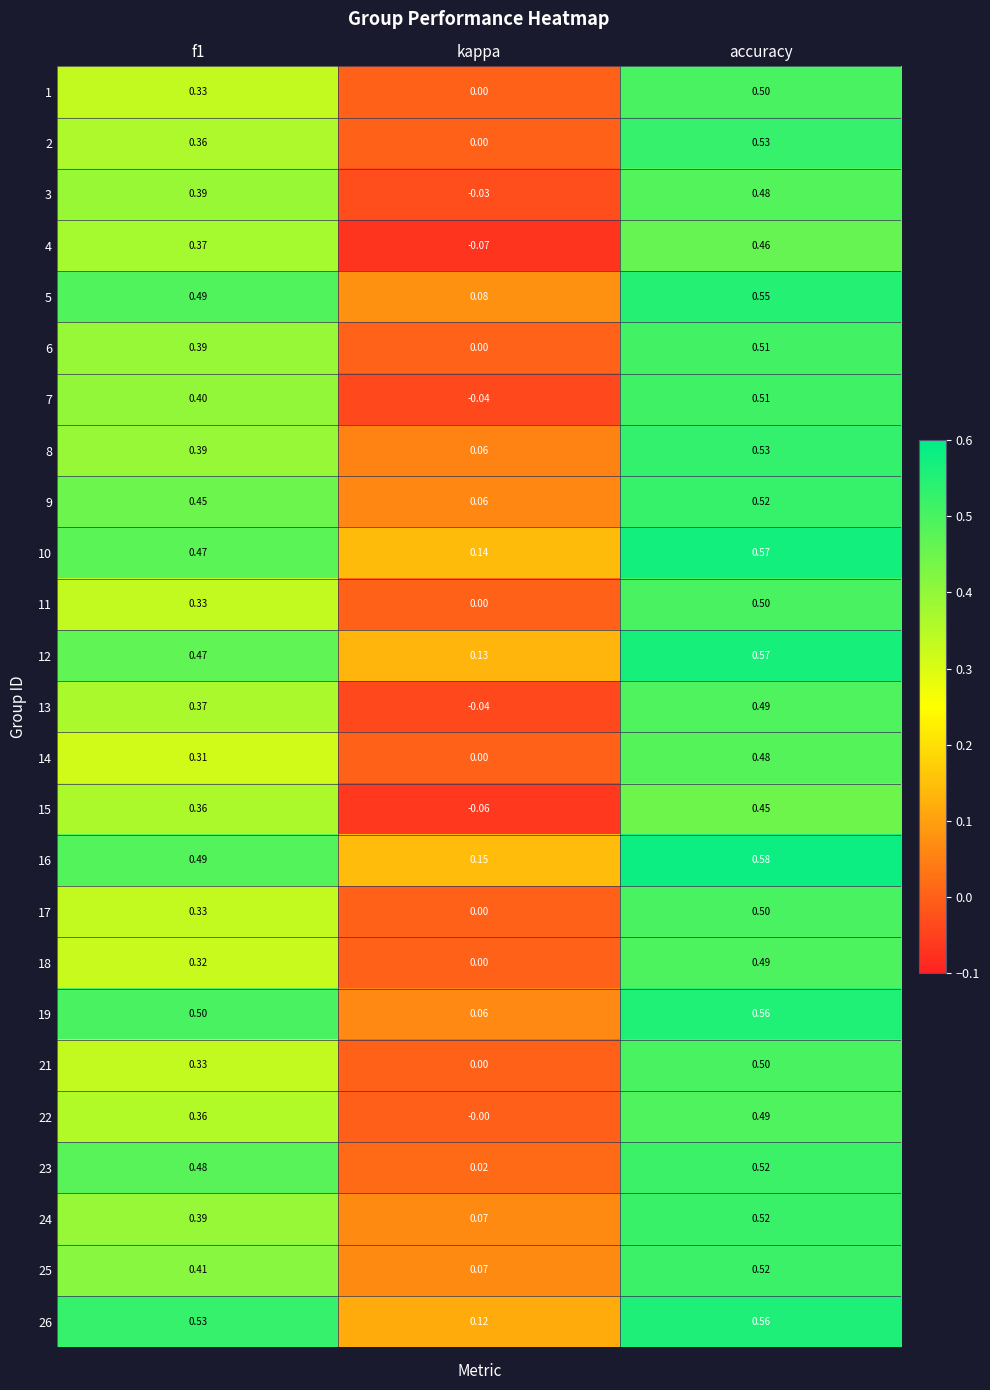

Which category has the highest value in the 6 series?

accuracy